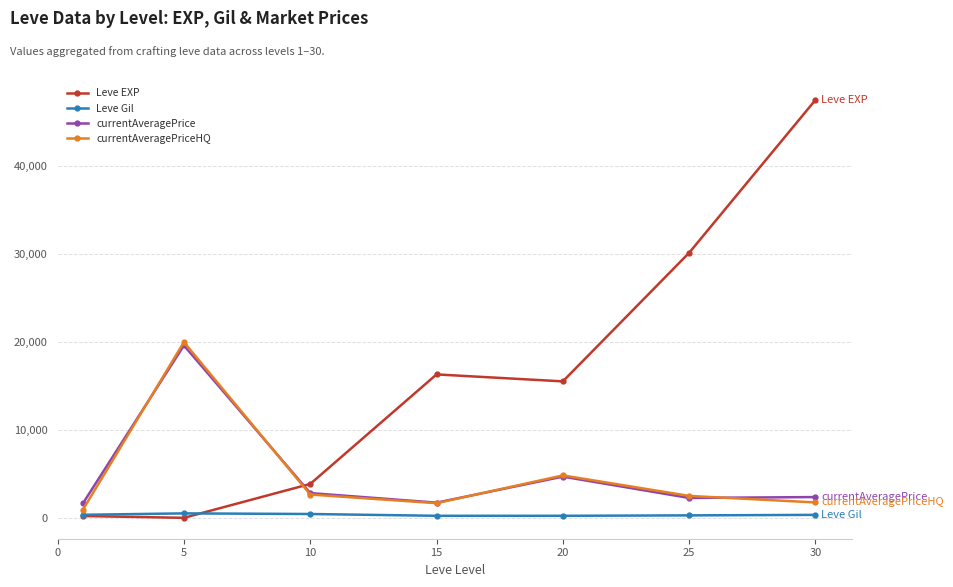

True or false: currentAveragePriceHQ has more than 1 interior local peaks.

True